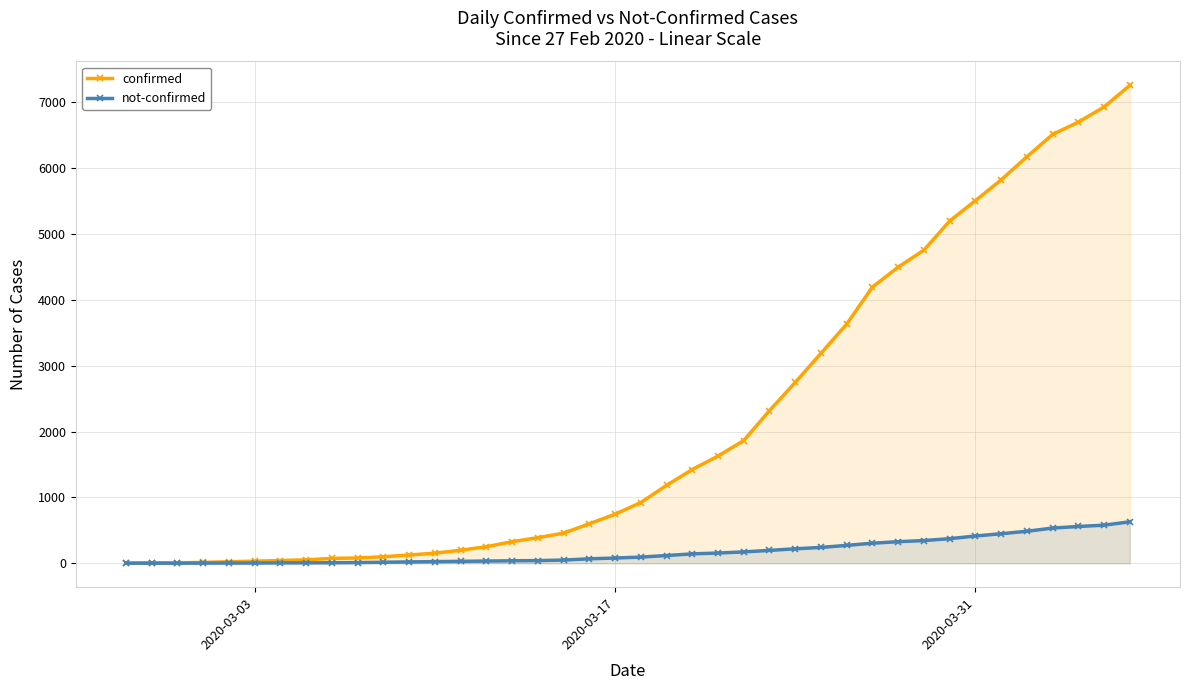

Rank the series by their maximum value, from highest to lowest.

confirmed, not-confirmed